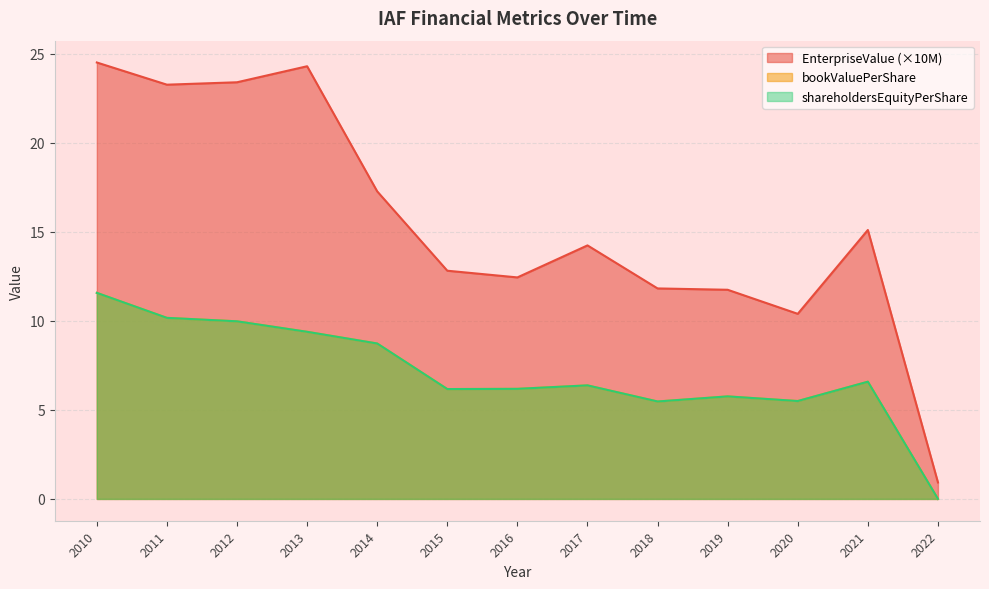

True or false: EnterpriseValue and shareholdersEquityPerShare cross at least once.

False